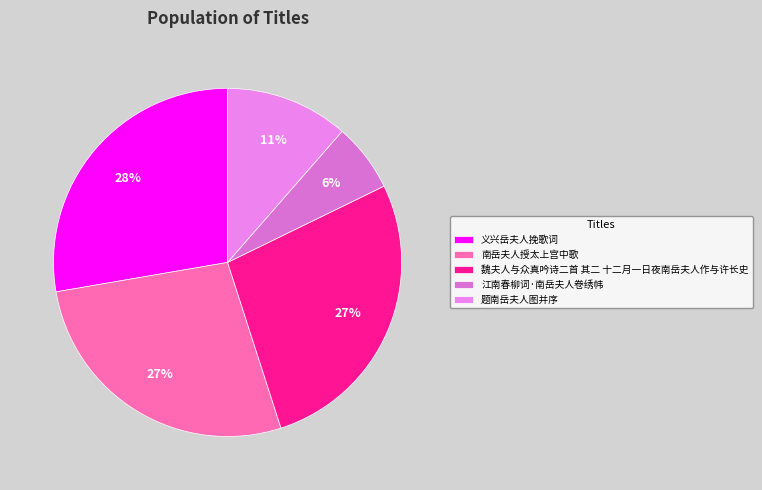

Does 南岳夫人授太上宫中歌 represent more than half of the total?

No